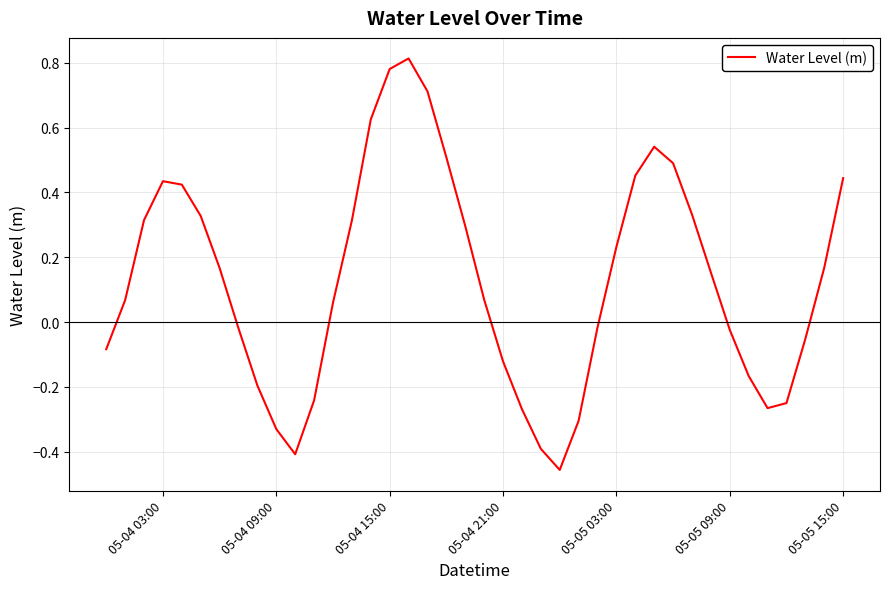

The value at 05-05 03:00 is 0.1. True or false?

False